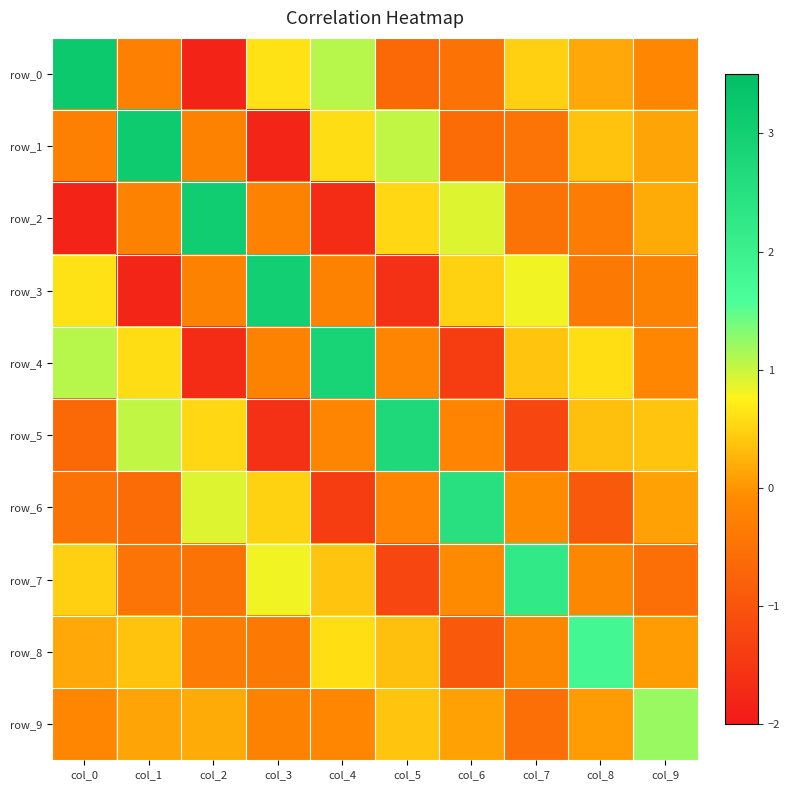

How many negative values does the row_7 series have?

6